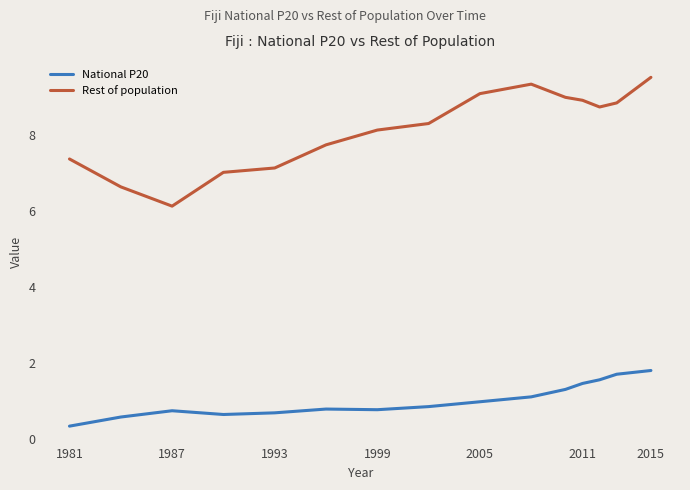

True or false: National P20 has more than 2 interior local peaks.

False